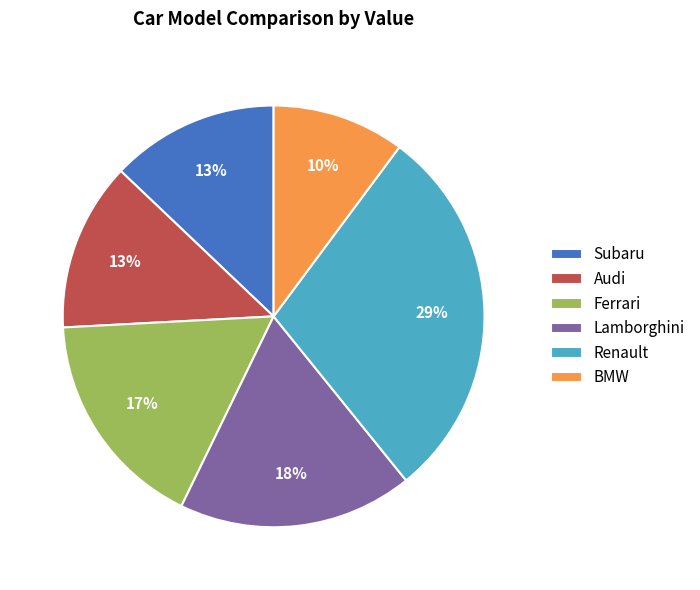

What percentage is the Audi slice, to the nearest percent?

13%